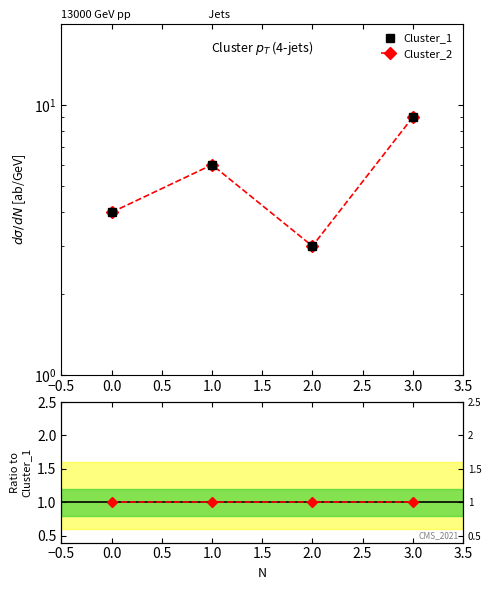

True or false: Cluster_1 and Cluster_2 / Cluster_1 cross at least once.

False